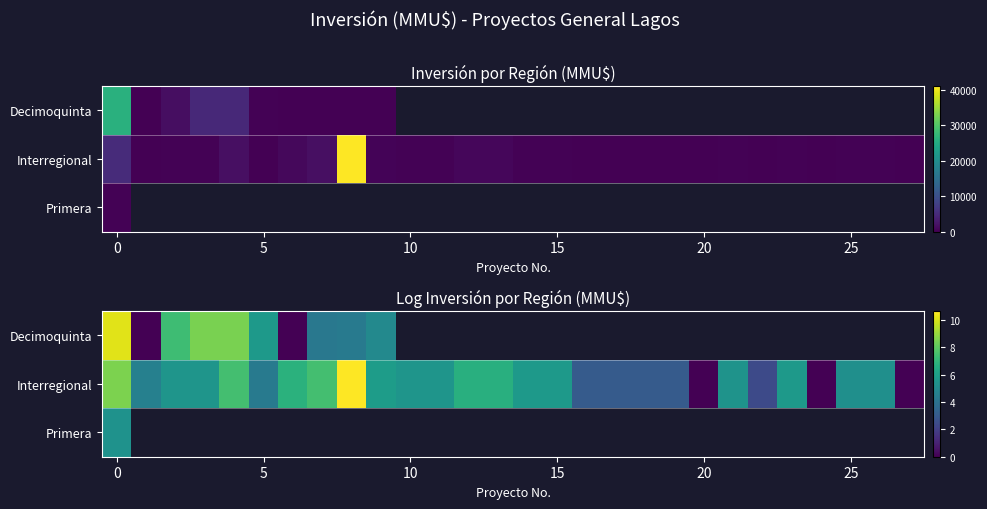

List the series in order of their overall mean, lowest first.

Decimoquinta, Interregional, Primera